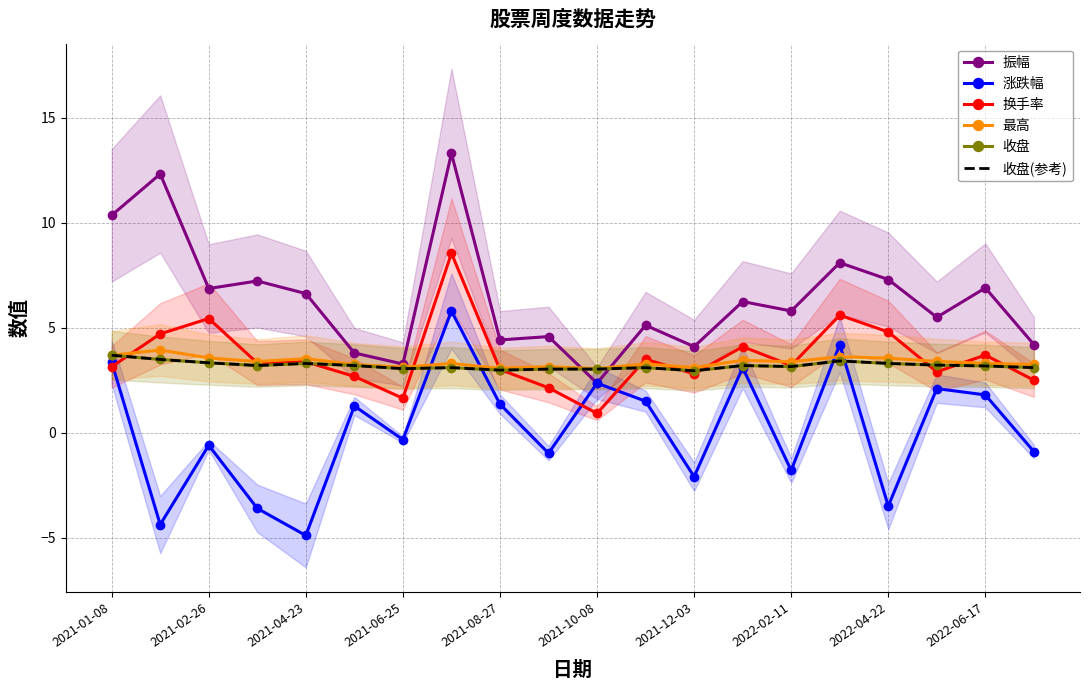

True or false: 涨跌幅 and 振幅 cross at least once.

False